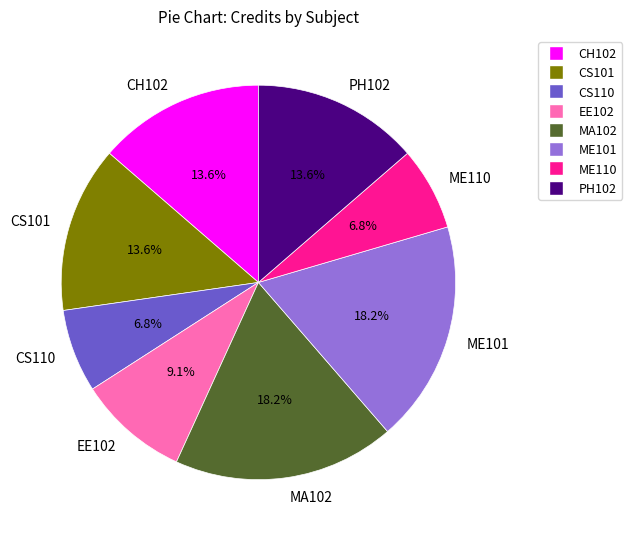

What percentage is the CS110 slice, to the nearest percent?

7%